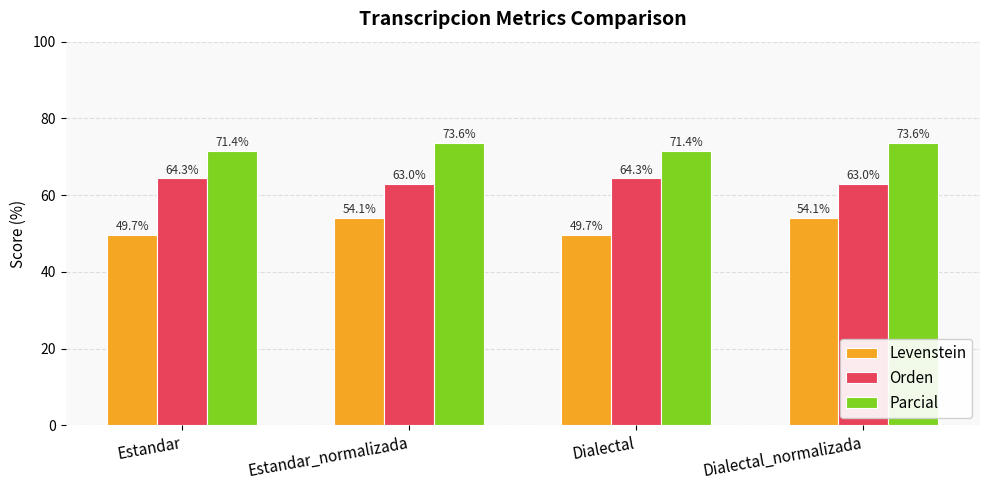

What are all the series names shown in the legend?

Levenstein, Orden, Parcial